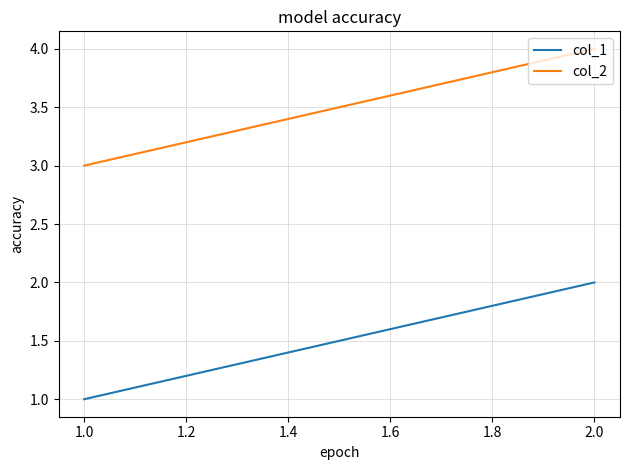

How many data points in col_1 are less than 2?

1